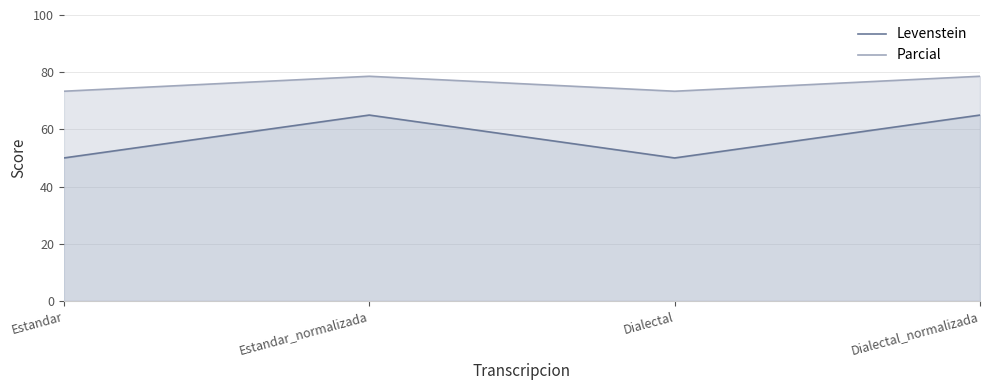

What is the highest value of the Parcial series?

78.6